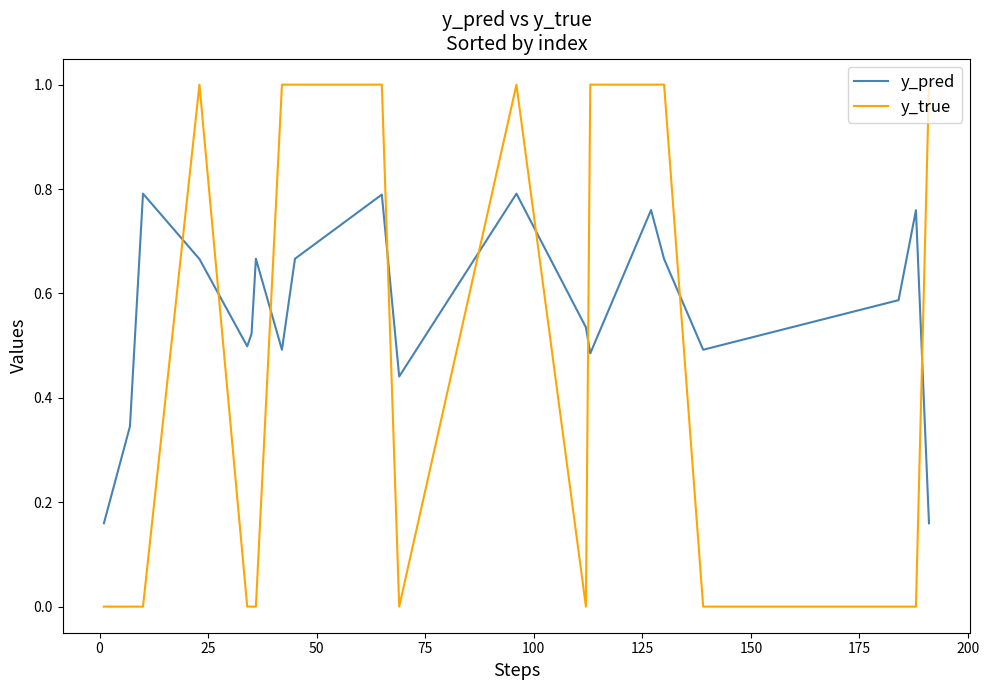

Rank the series by their average value, from highest to lowest.

y_pred, y_true